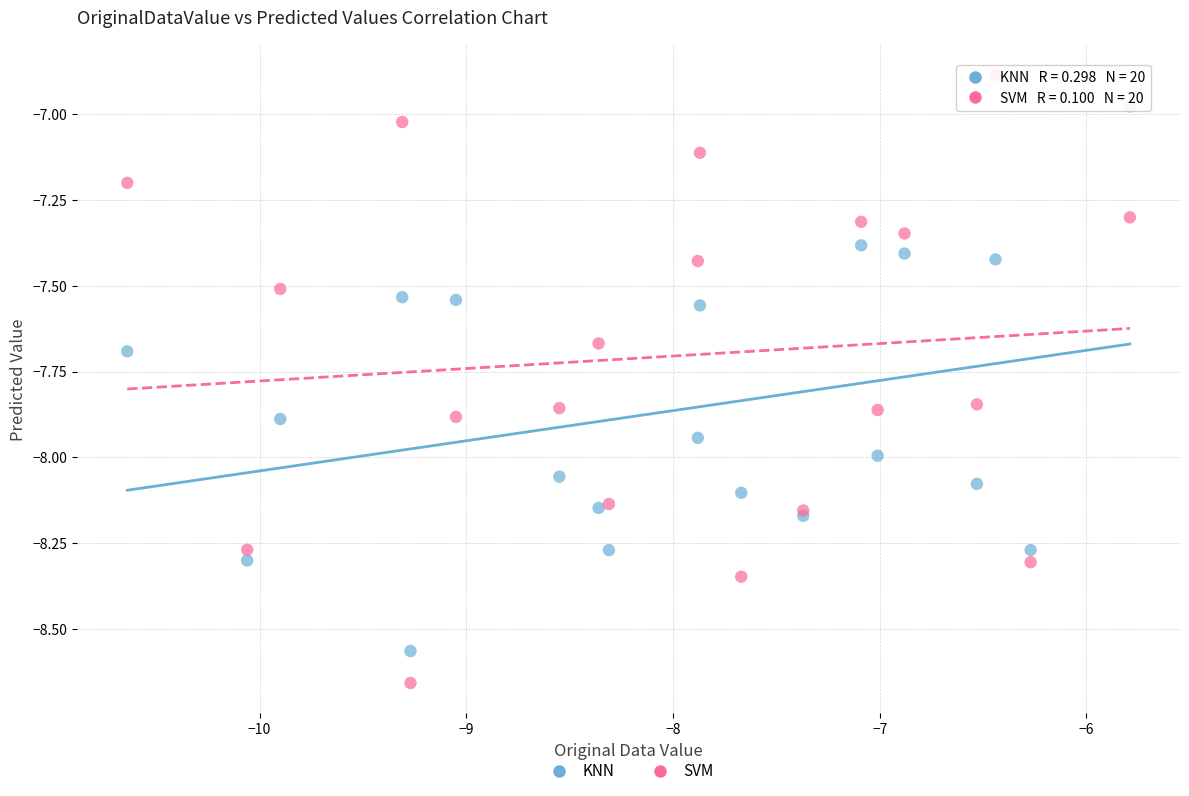

What is the X range (max minus min) for the scatter plot?

4.9